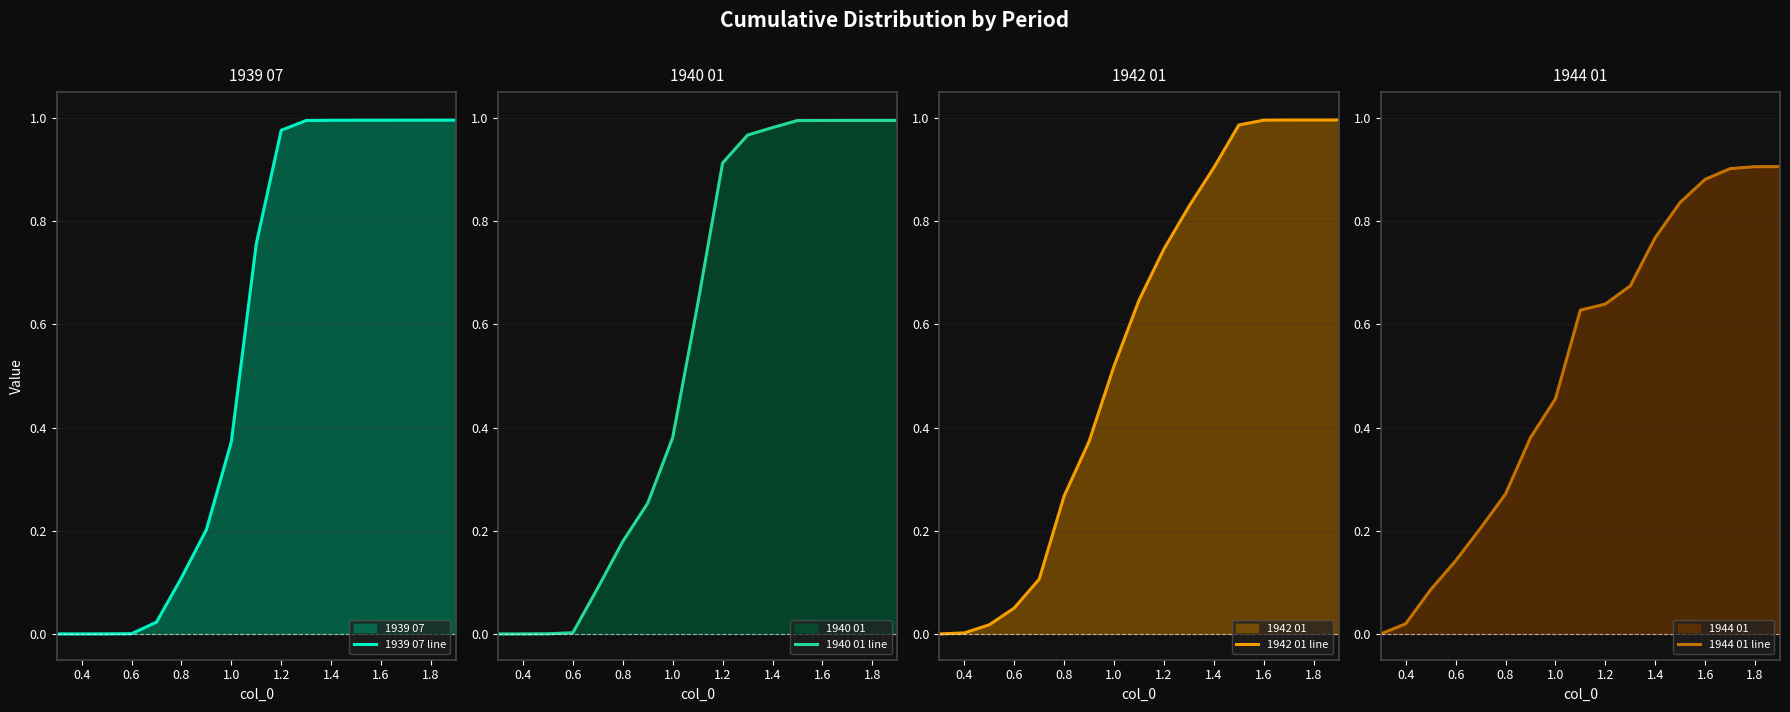

Does the chart have visible grid lines?

Yes